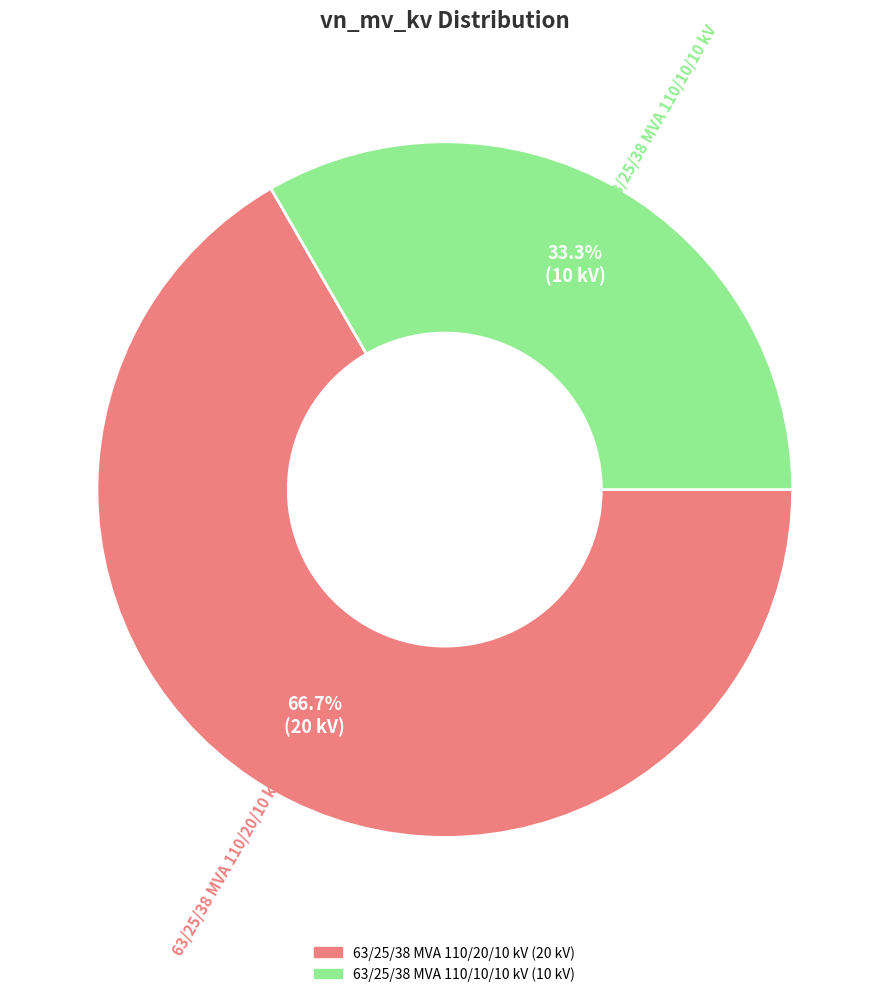

Between 63/25/38 MVA 110/20/10 kV and 63/25/38 MVA 110/10/10 kV, which is larger?

63/25/38 MVA 110/20/10 kV